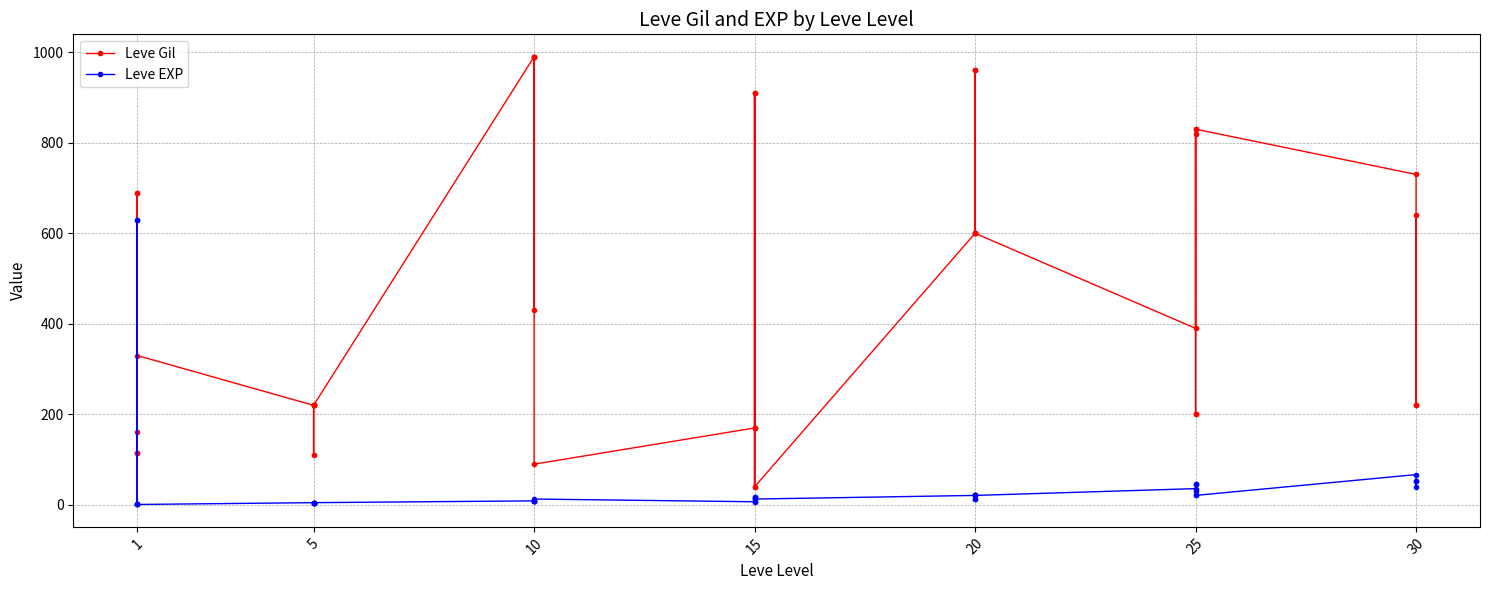

Rank the series by their average value, from highest to lowest.

Leve Gil, Leve EXP